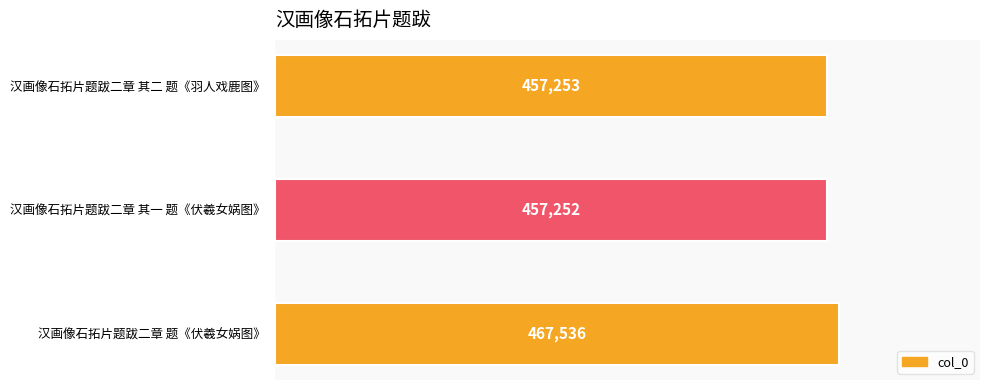

Reading top to bottom, transcribe all the data shown in this chart.

汉画像石拓片题跋二章 其二 题《羽人戏鹿图》=457253	汉画像石拓片题跋二章 其一 题《伏羲女娲图》=457252	汉画像石拓片题跋二章 题《伏羲女娲图》=467536